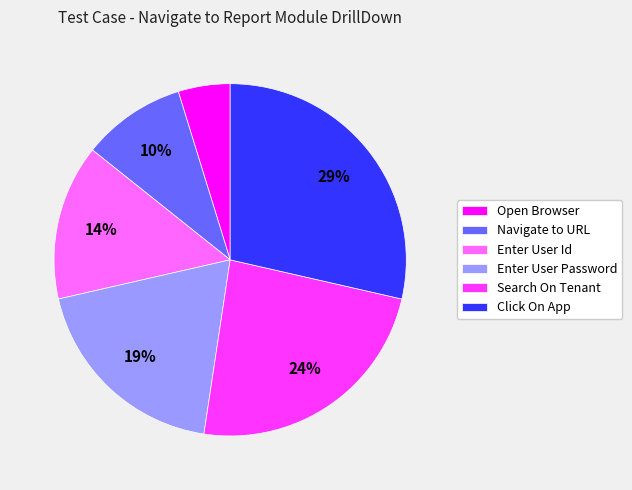

To the nearest percent, what is the difference between the largest and smallest slice percentages?

24%